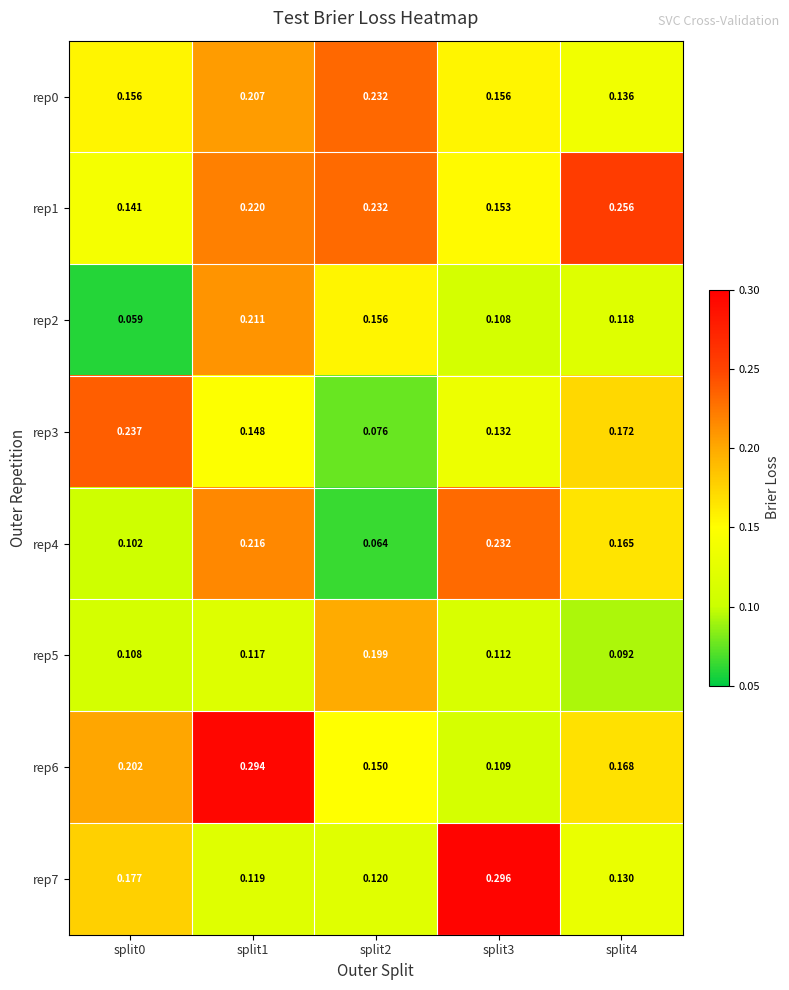

Is the value of rep3 at split1 greater than the value of rep7 at split3?

No